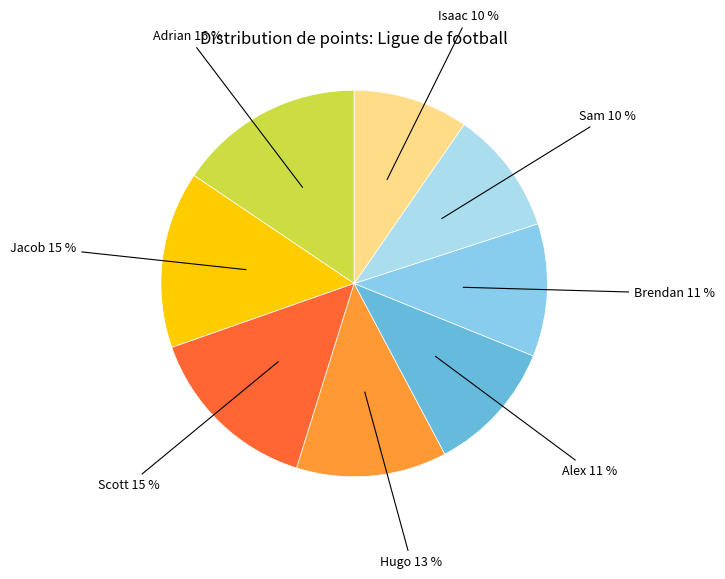

Is there a majority slice in this chart?

No